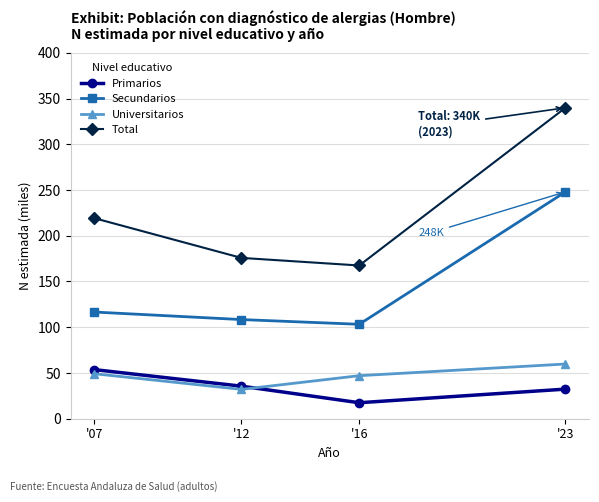

True or false: Universitarios and Secundarios cross at least once.

False